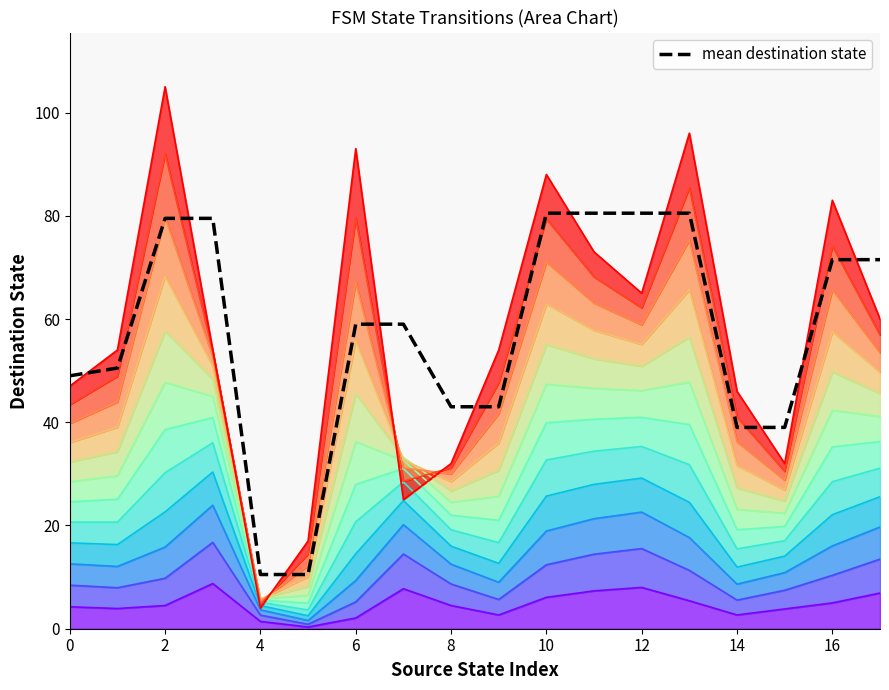

How many lines are shown in the chart?

1